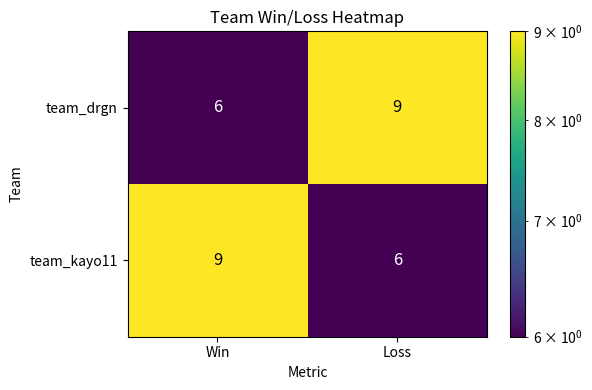

Reading left to right, list all the values displayed in this chart.

team_drgn: Win=6	Loss=9
team_kayo11: Win=9	Loss=6